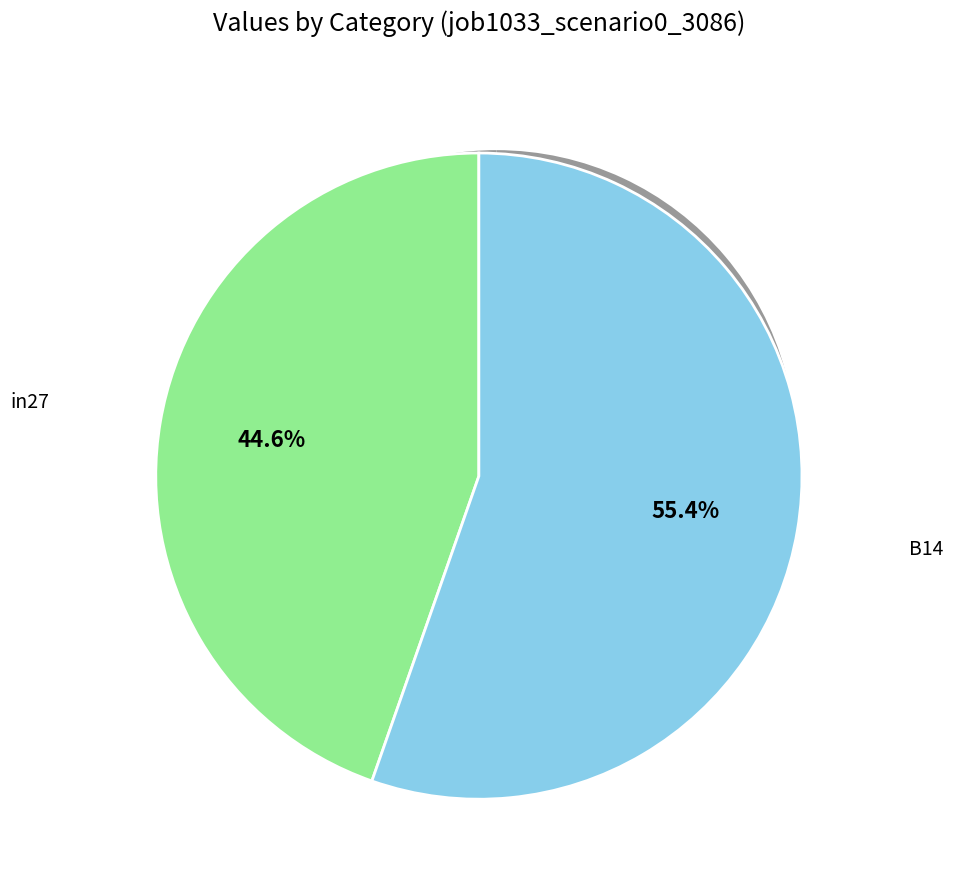

Between B14 and in27, which is larger?

B14